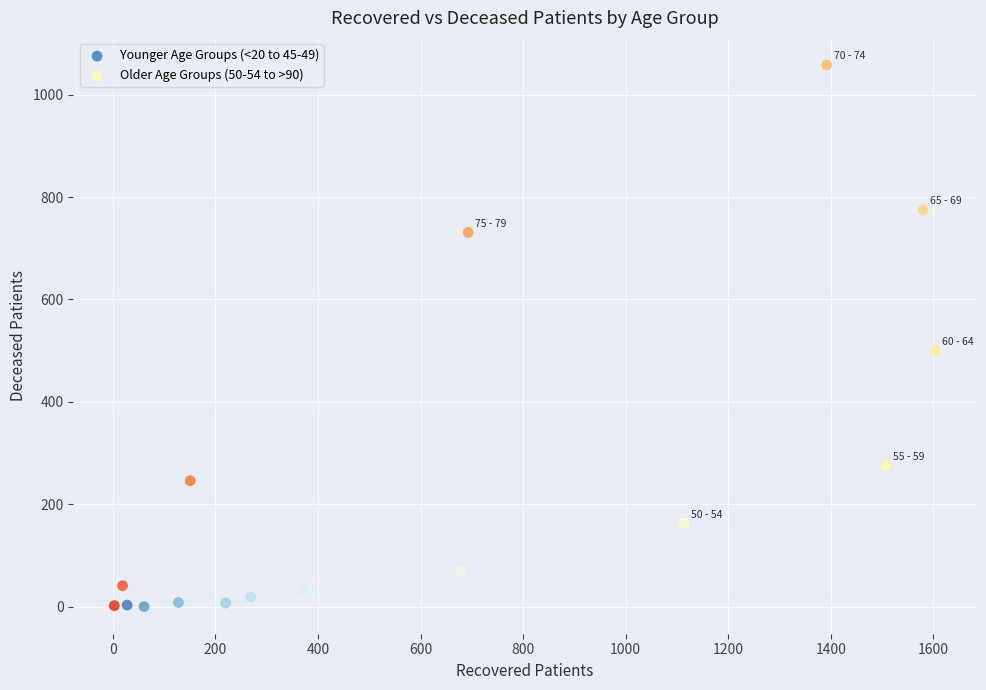

Which series contains the highest Y value?

Older Age Groups (50-54 to >90)